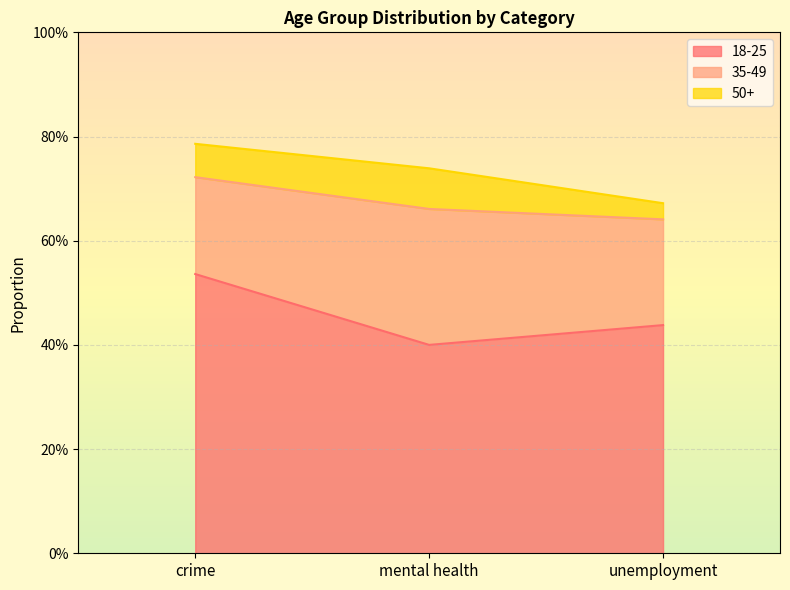

Is the value of 35-49 at unemployment greater than the value of 50+ at crime?

Yes